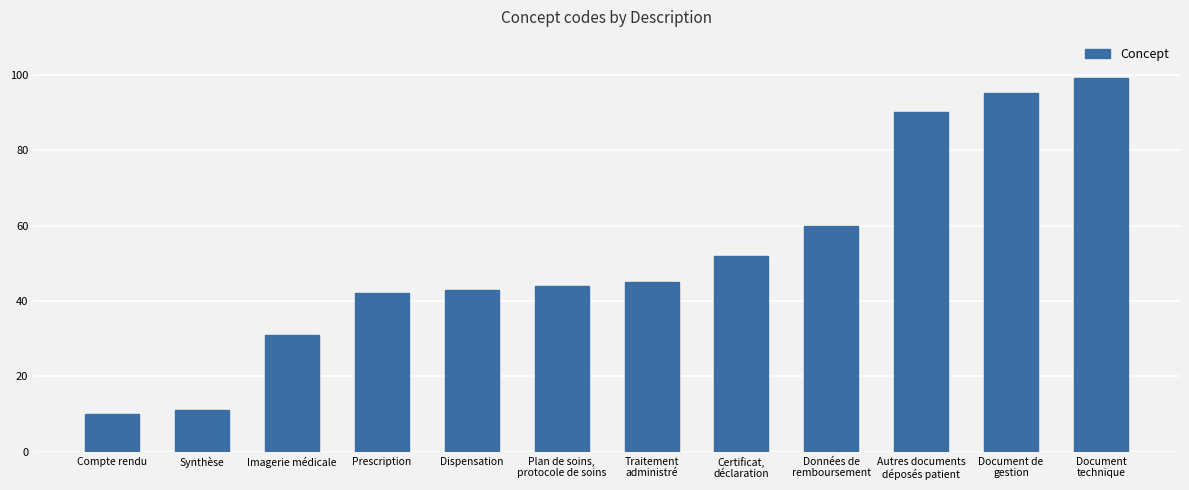

What position from the right is Traitement
administré?

6